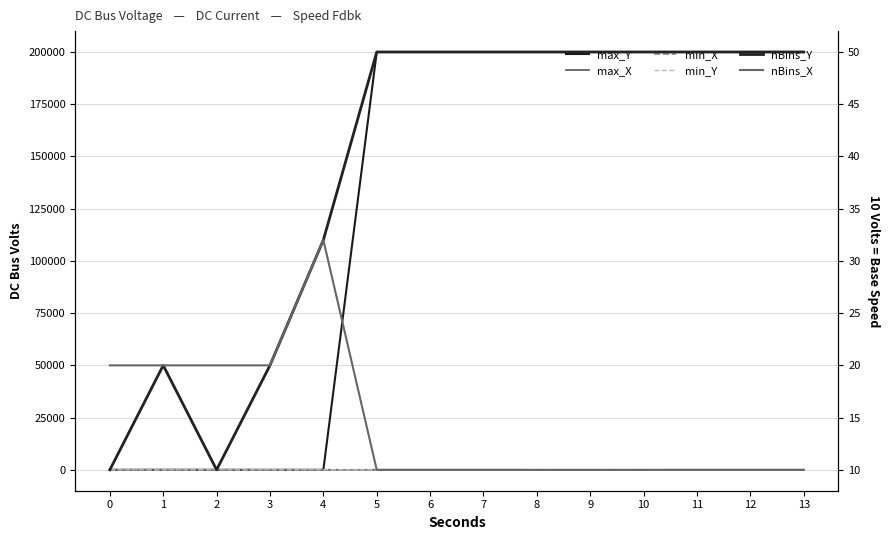

What is the sum of the min_X values at 8 and 2?

-3.0